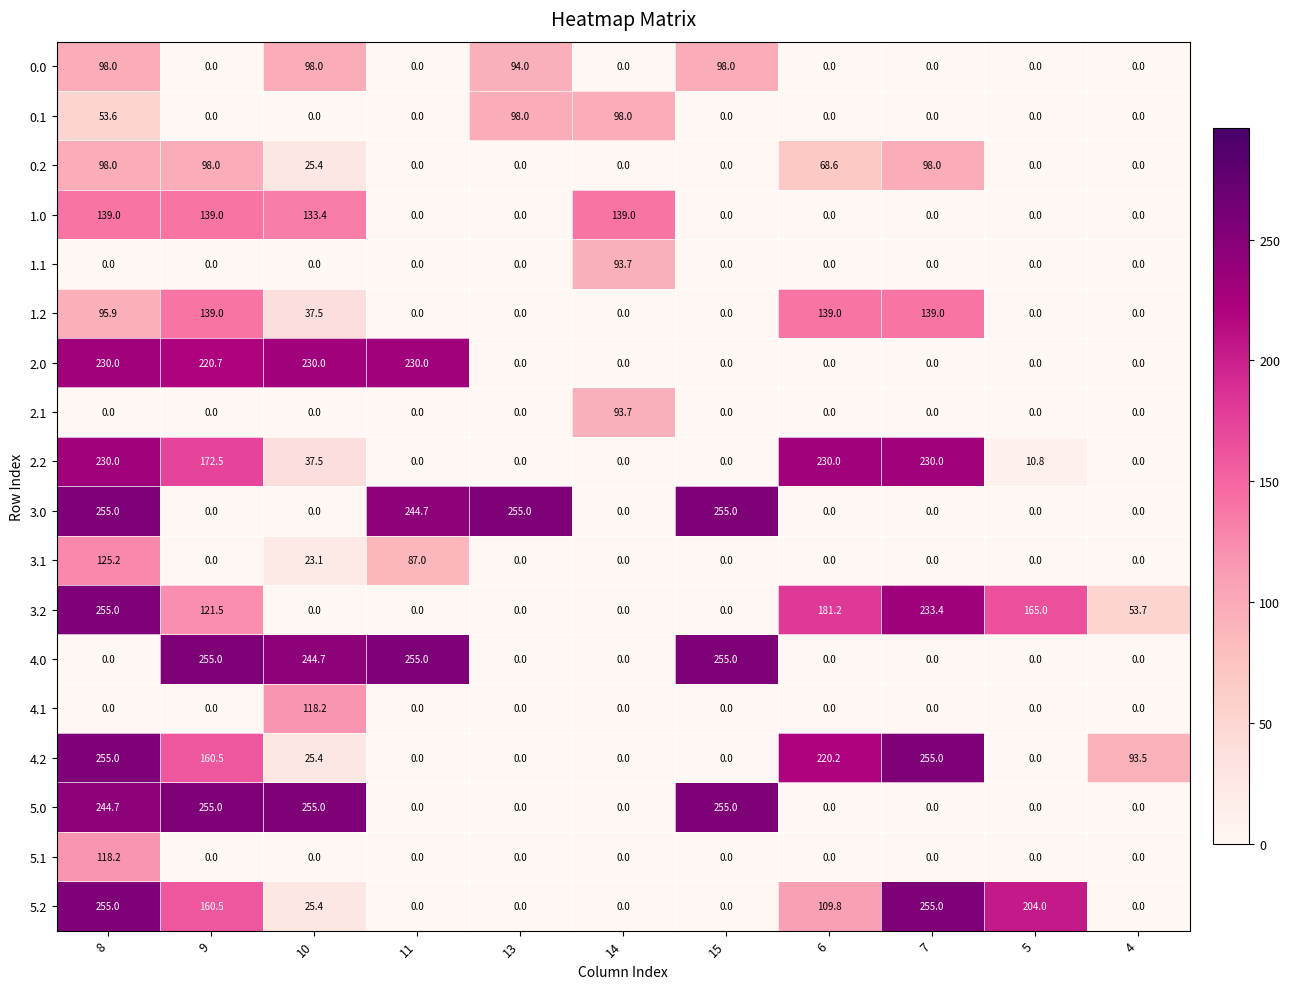

What is the total value across all series at 4?

147.2